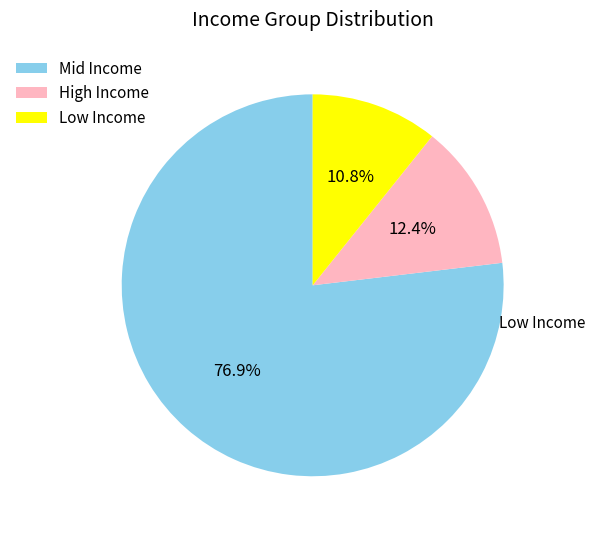

What is the total percentage of Low Income and Mid Income?

87.6%